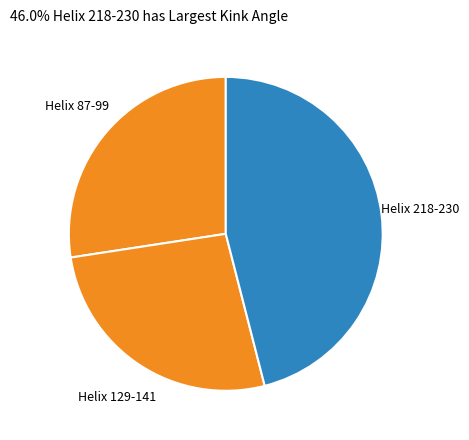

Does Helix 87-99 account for over 50% of the chart?

No